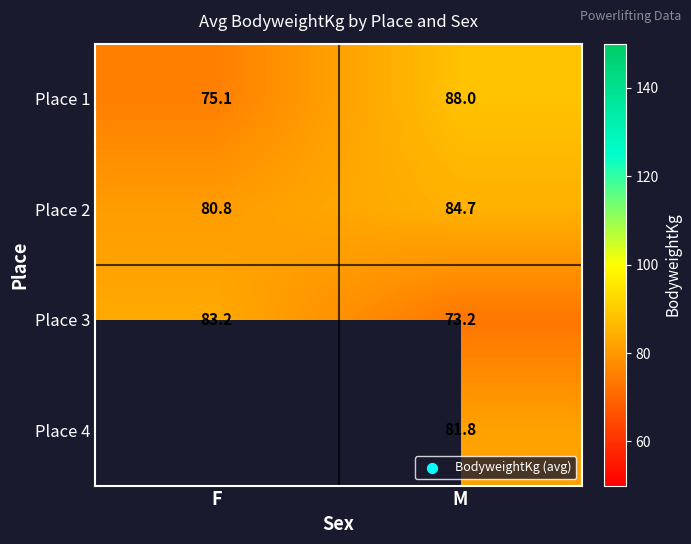

Which category has the highest value in the Place 2 series?

M